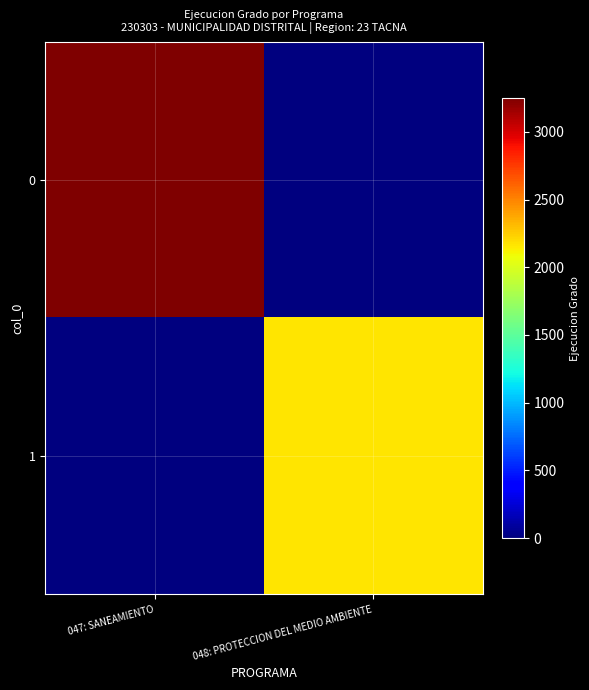

Reading right to left, what are all the values shown in this chart?

0: 048: PROTECCION DEL MEDIO AMBIENTE=0	047: SANEAMIENTO=3250
1: 048: PROTECCION DEL MEDIO AMBIENTE=2160	047: SANEAMIENTO=0